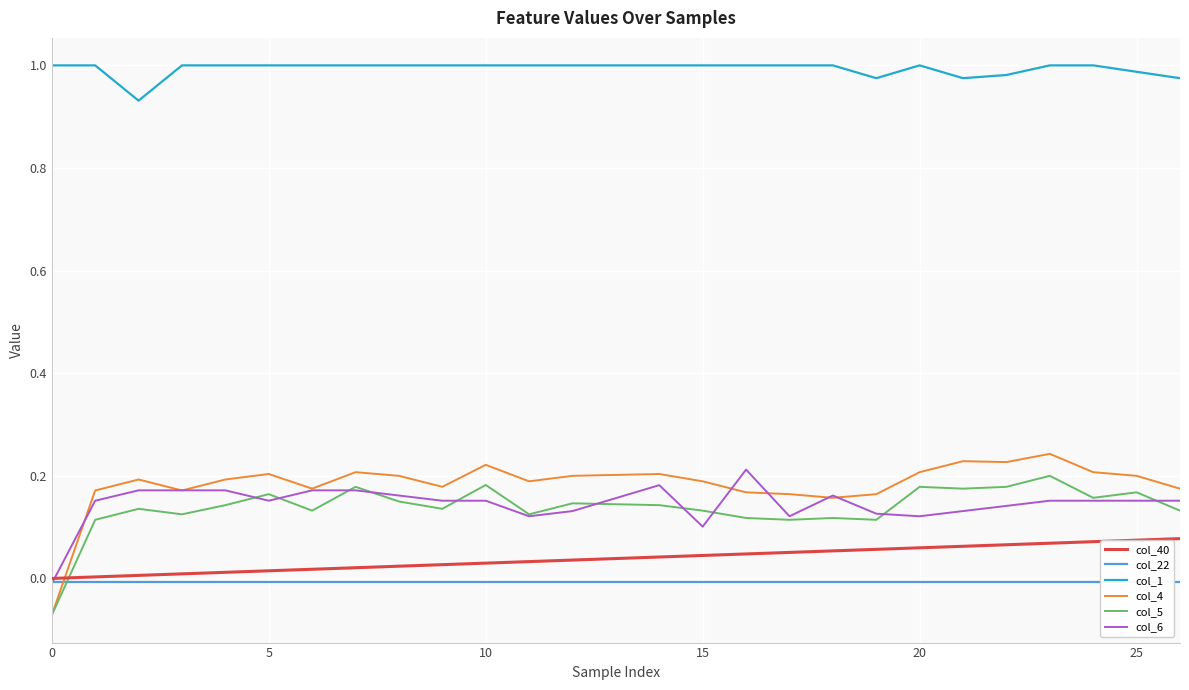

List the series in order of their peak value, highest first.

col_1, col_4, col_6, col_5, col_40, col_22